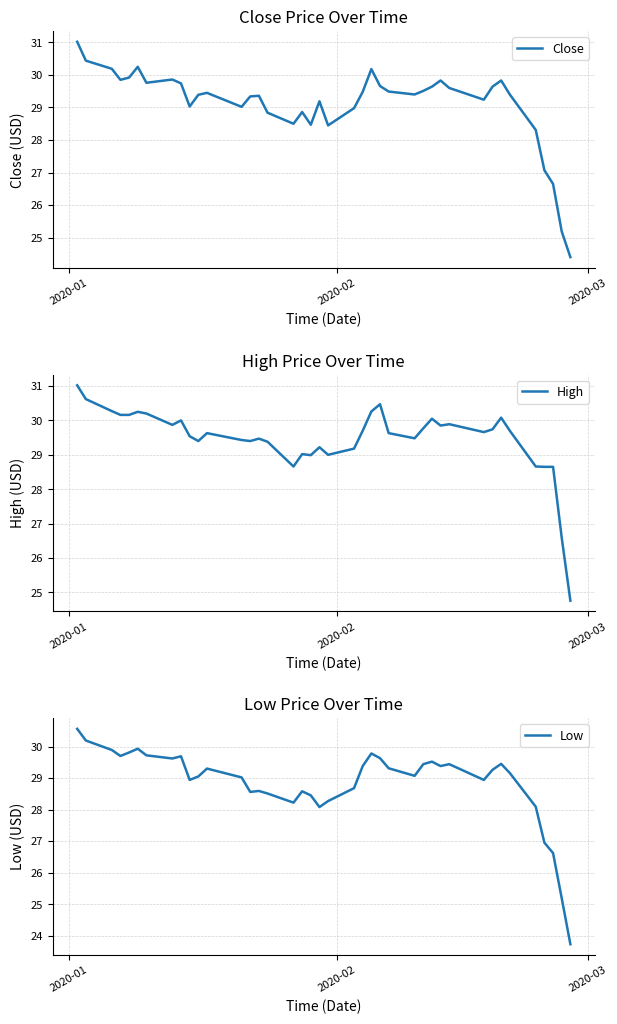

Rank the series by their maximum value, from highest to lowest.

Close, High, Low